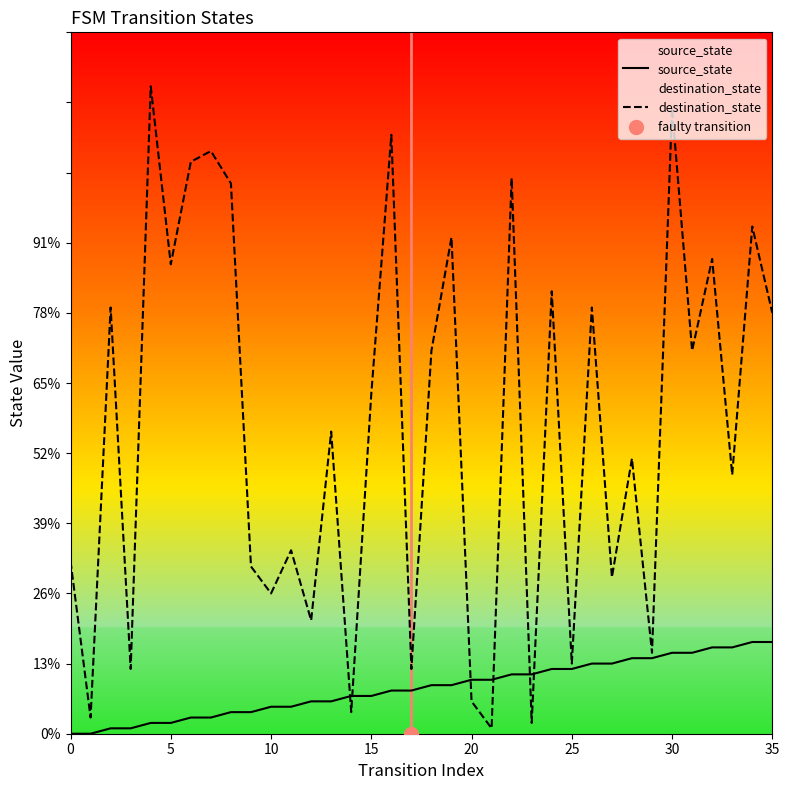

At how many categories does at least one series exceed 25?

26